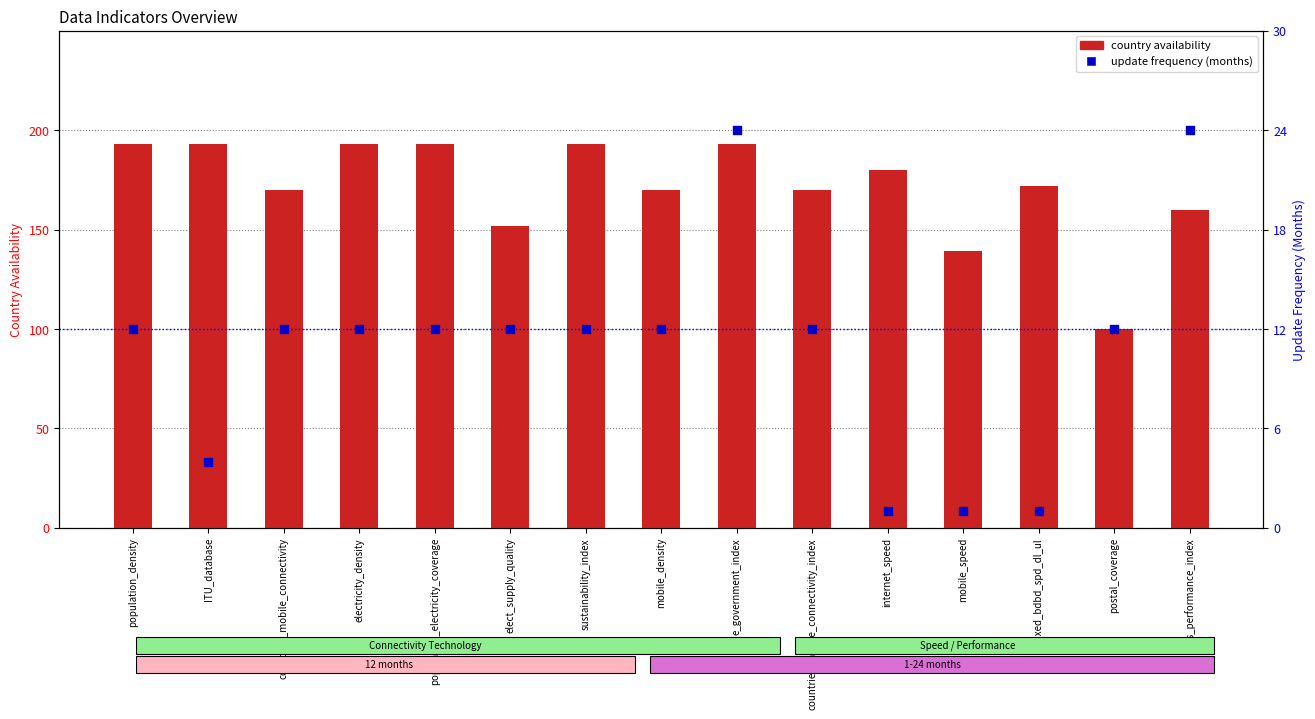

Which series has the largest total across all categories?

country availability